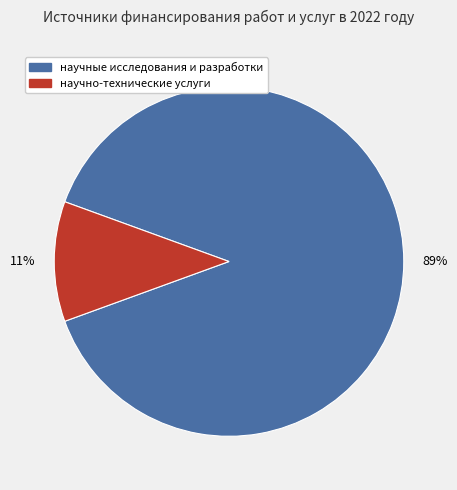

The научные исследования и разработки slice represents 83% of the pie. True or false?

False